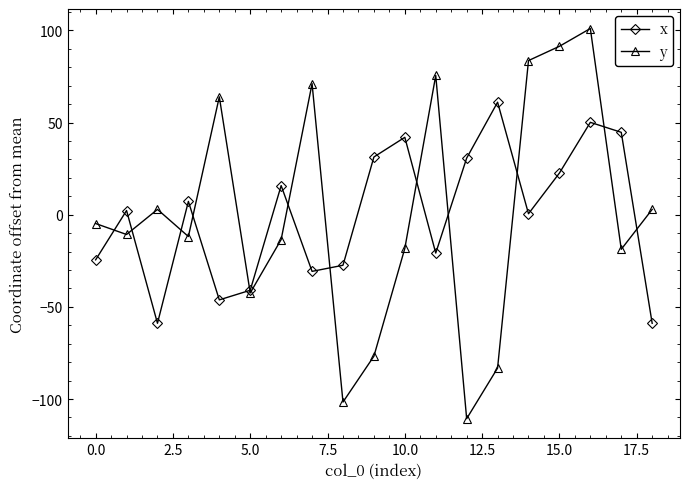

Rank the series by their maximum value, from highest to lowest.

y, x